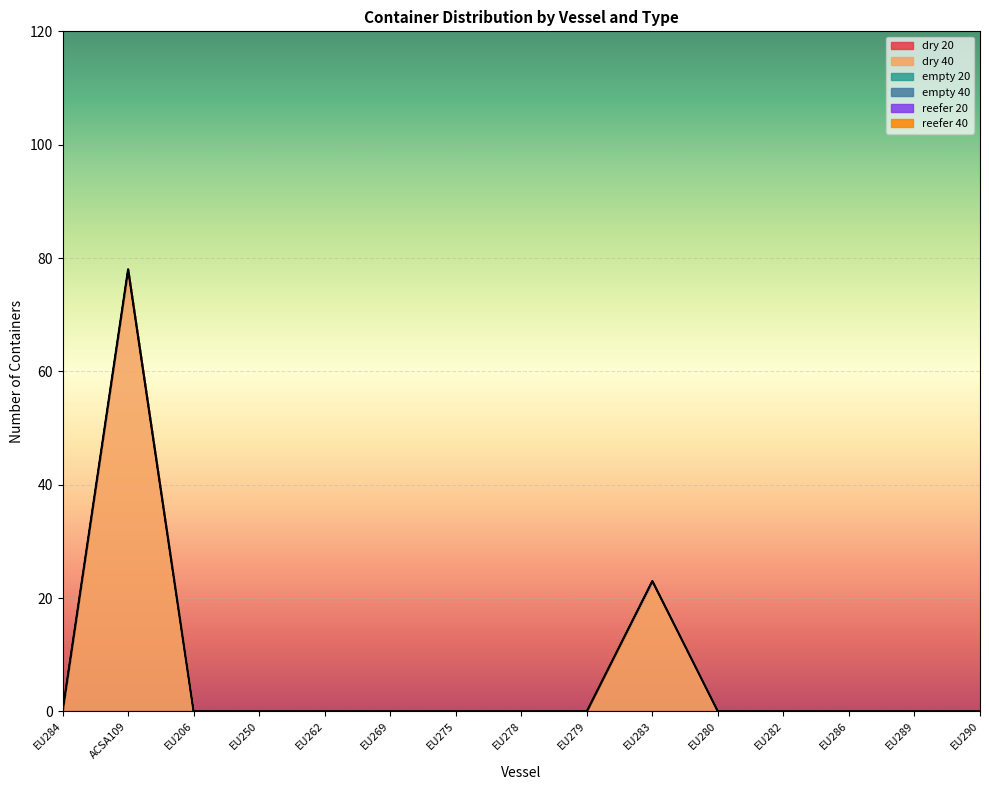

Rank the series at EU275 from lowest to highest value.

dry 20, dry 40, empty 20, empty 40, reefer 20, reefer 40